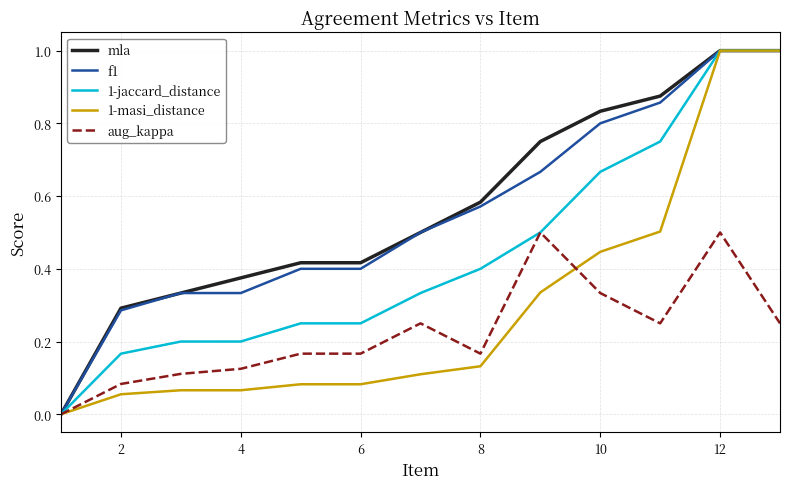

What is the greatest value displayed?

1.0